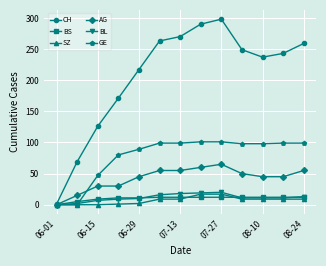

What is the difference between the maximum and second lowest values in the SZ series?

17